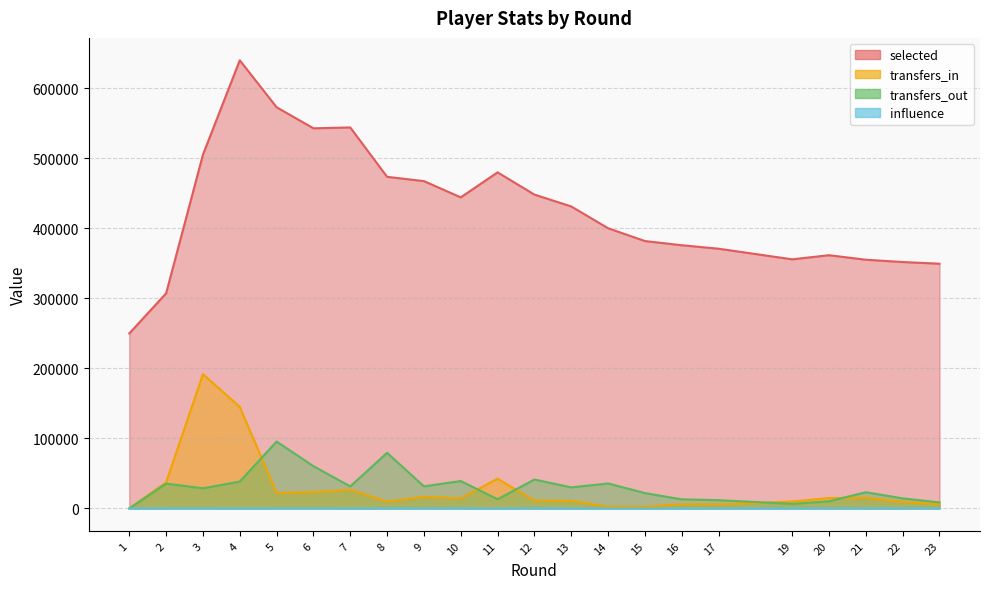

Reading right to left, what are all the values shown in this chart?

selected: 349492.0	351918.0	355188.0	361644.0	355768.0	370941.0	375895.0	381879.0	400179.0	431323.0	448213.0	479994.0	444257.0	467479.0	473591.0	544129.0	542895.0	572972.0	640038.0	505315.0	307221.0	249939.0
transfers_in: 5595.0	9350.0	15138.0	14821.0	9778.0	5554.0	5908.0	2410.0	2477.0	10636.0	11150.0	42402.0	14235.0	16552.0	9460.0	26669.0	23193.0	21981.0	145061.0	191775.0	37224.0	0.0
transfers_out: 8578.0	14322.0	23124.0	10213.0	6481.0	11771.0	12941.0	21911.0	35613.0	30057.0	41250.0	13131.0	39122.0	31515.0	79407.0	31388.0	60342.0	95520.0	38325.0	28768.0	35378.0	0.0
influence: 21.4	10.2	8.6	13.2	10.0	11.2	6.0	31.4	4.8	0.0	17.8	0.0	12.0	23.6	15.8	0.0	24.6	12.4	0.0	15.4	12.6	5.4